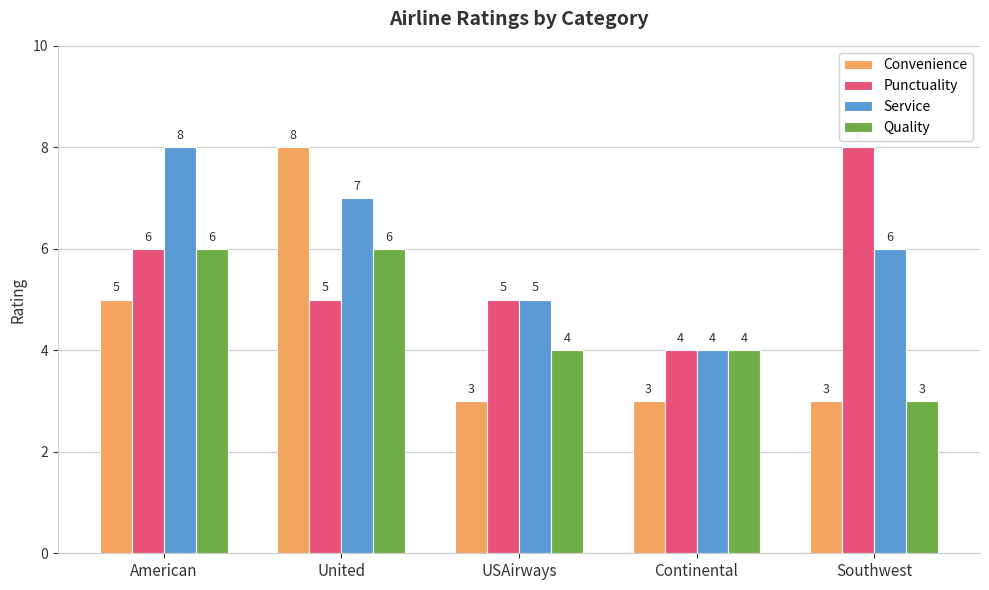

What is the average value of the Punctuality series?

6